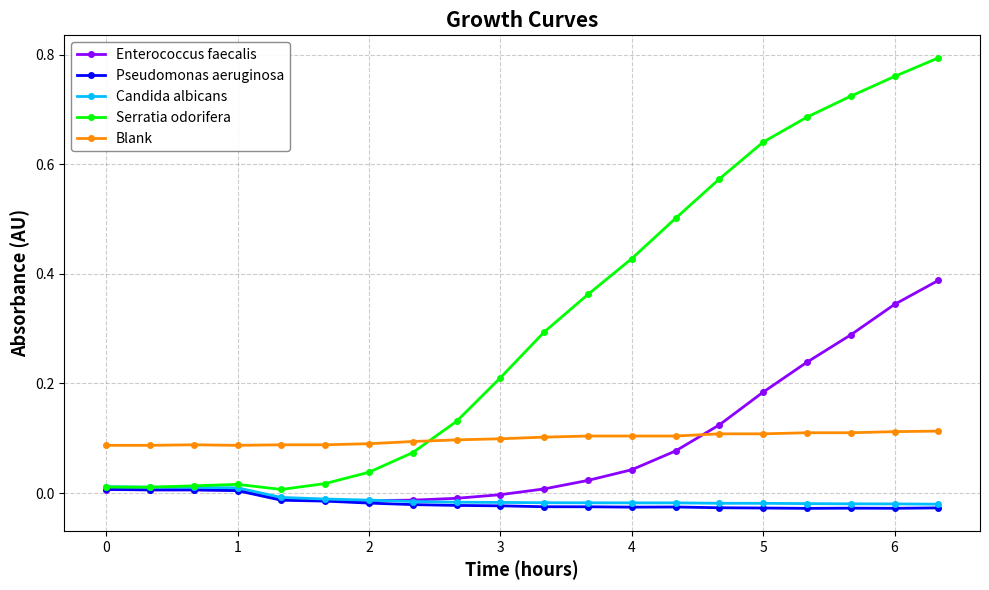

True or false: Blank and Pseudomonas aeruginosa cross at least once.

False